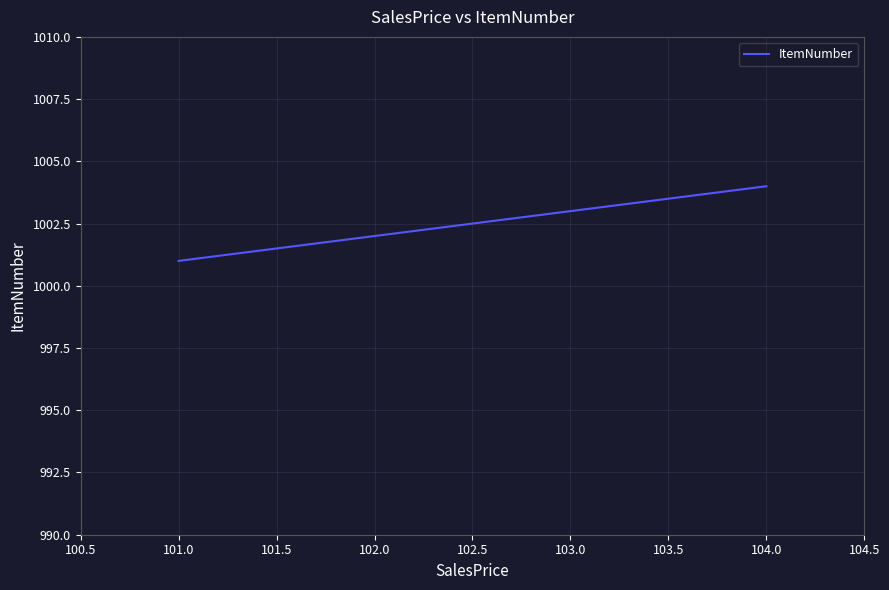

How many categories are shown in the chart?

4